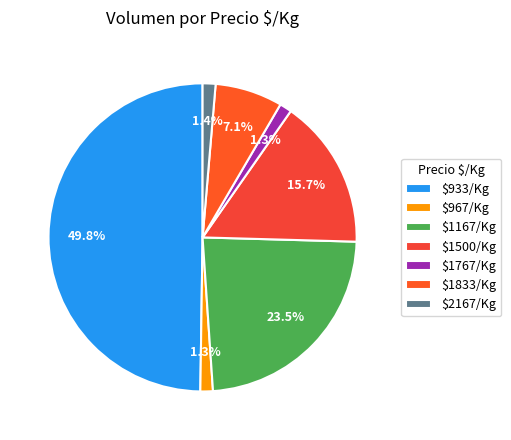

How many slices are in this pie chart?

7